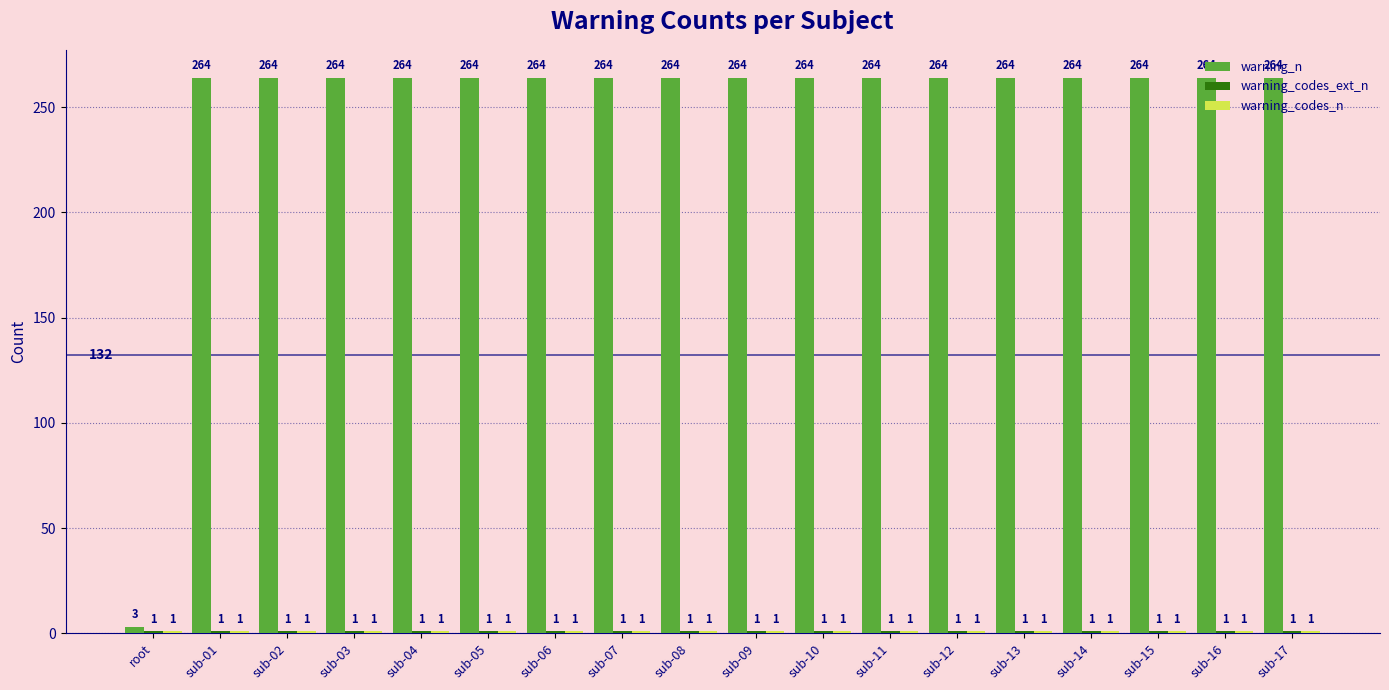

What value does the warning_n series have at sub-11?

264